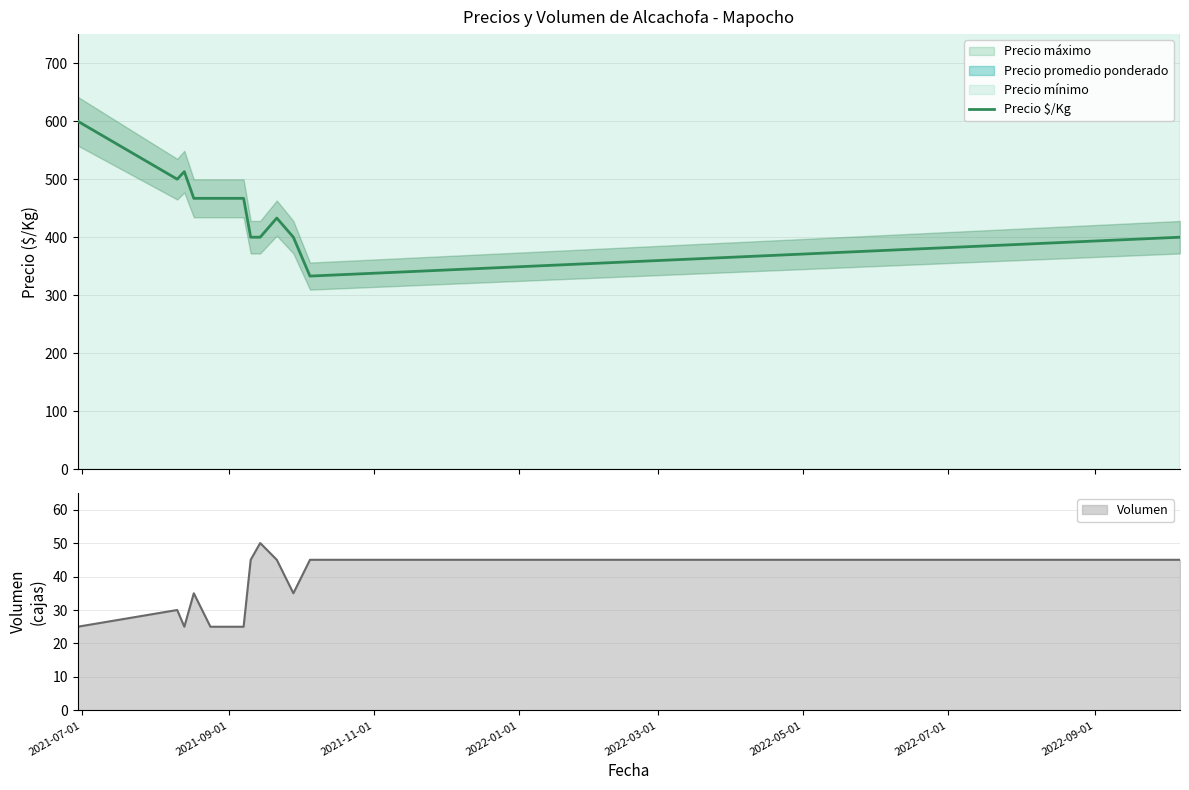

What is the lowest value of the Precio $/Kg series?

333